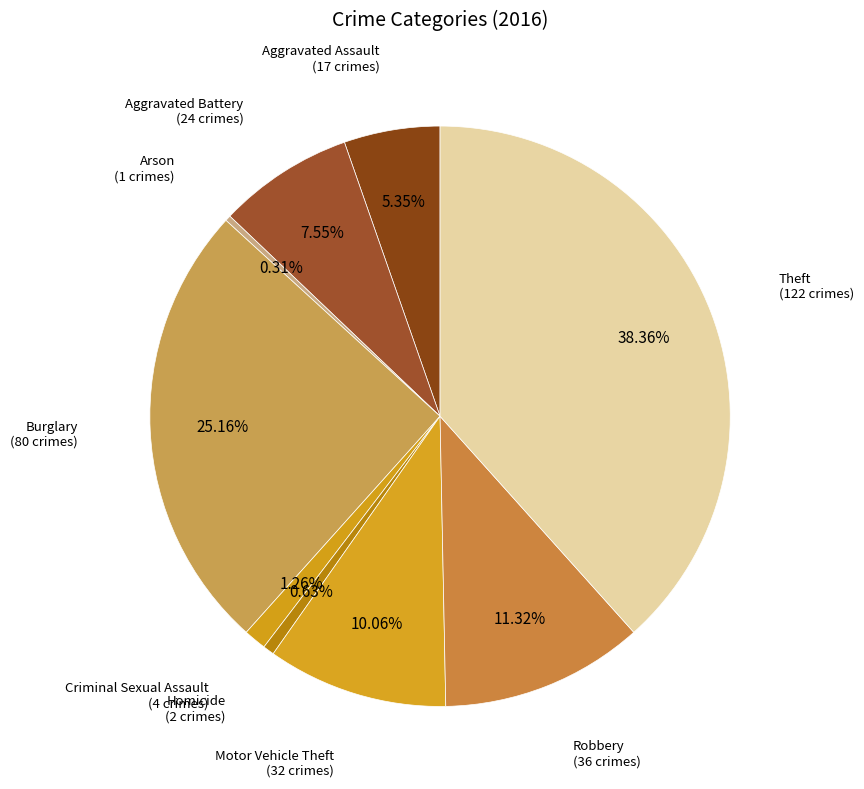

Count the number of slices in the pie.

9